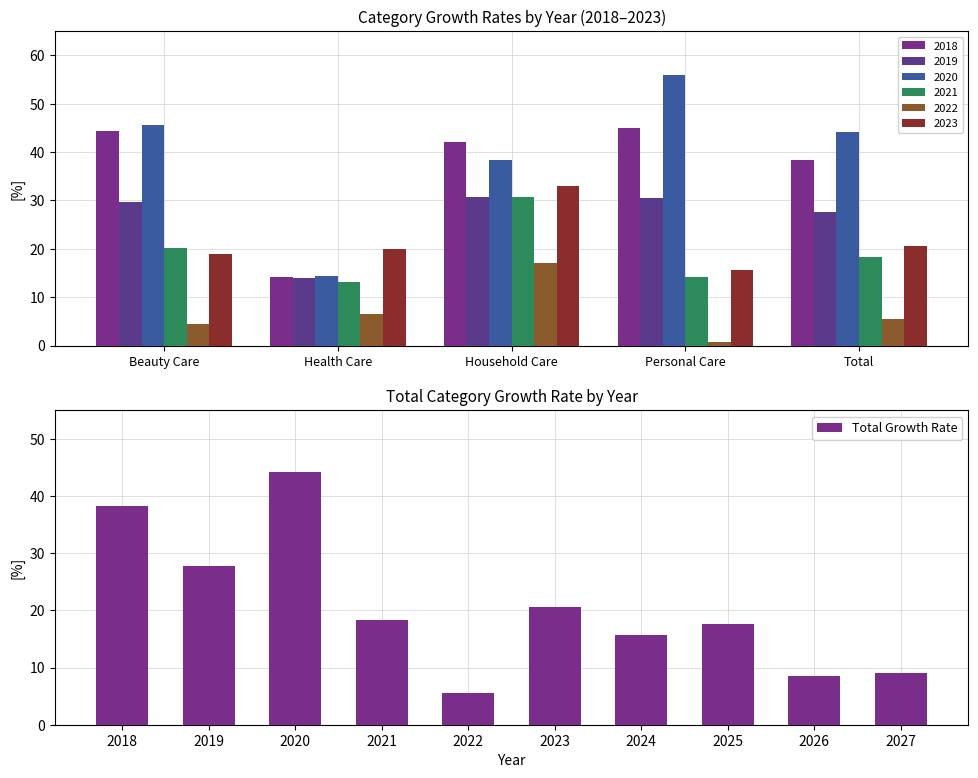

Is it true that Total Growth Rate equals 20.6 at 2023?

True